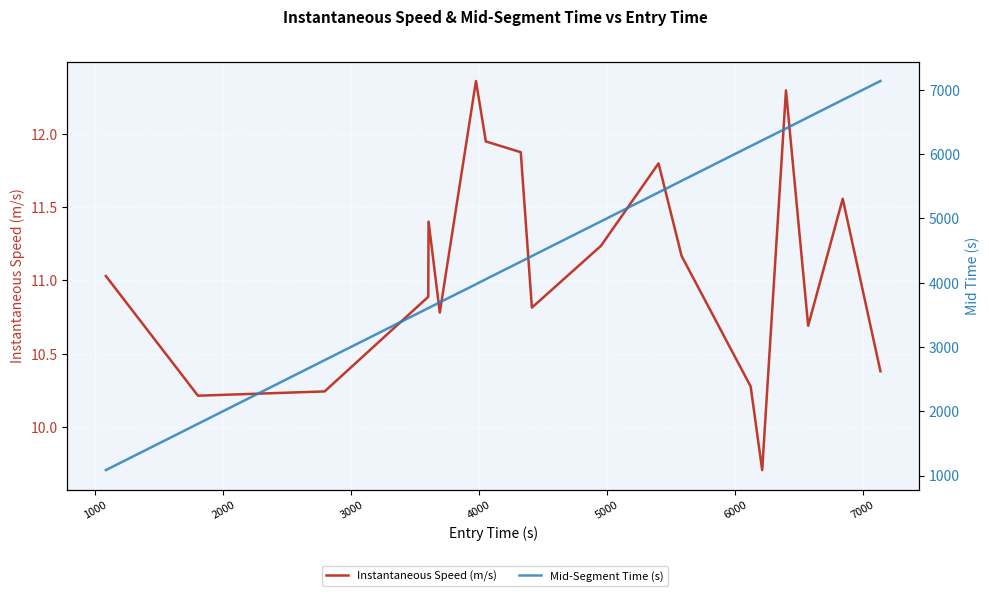

Is the value of Mid-Segment Time (s) at 10 greater than the value of Instantaneous Speed (m/s) at 5000?

Yes